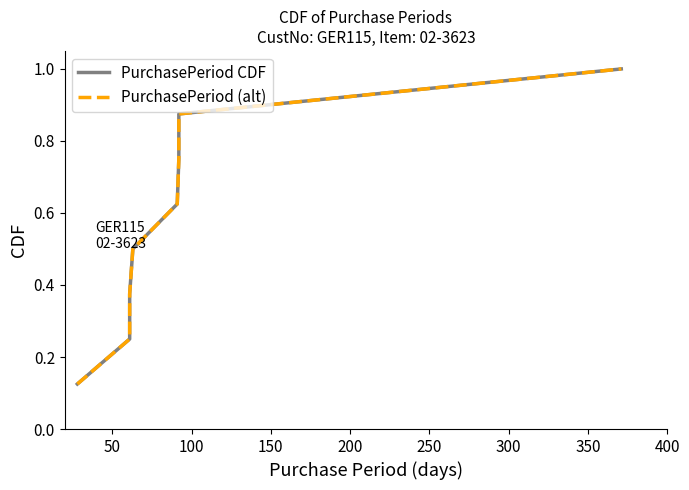

What is the greatest value displayed?

1.0